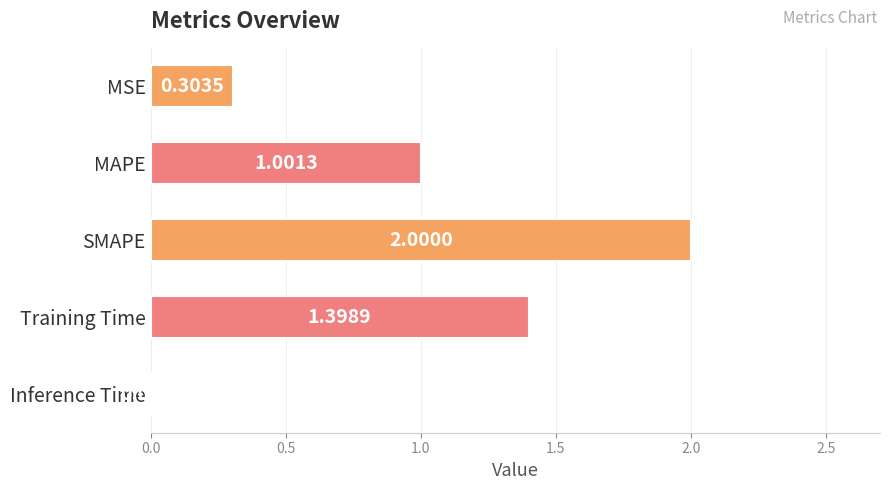

At which label is the value closest to 1?

MAPE